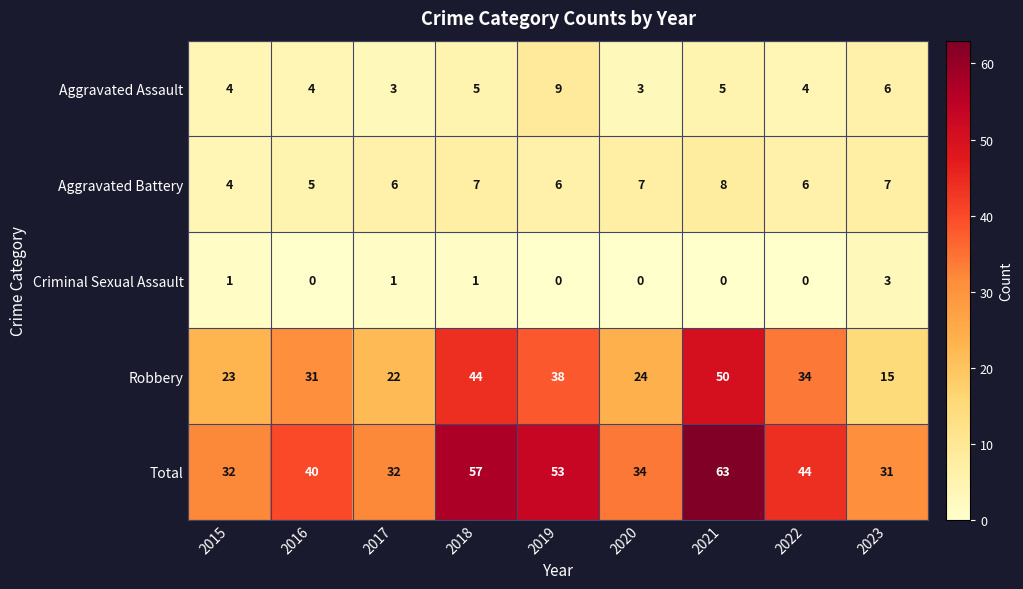

Which series has the widest spread of values?

Robbery